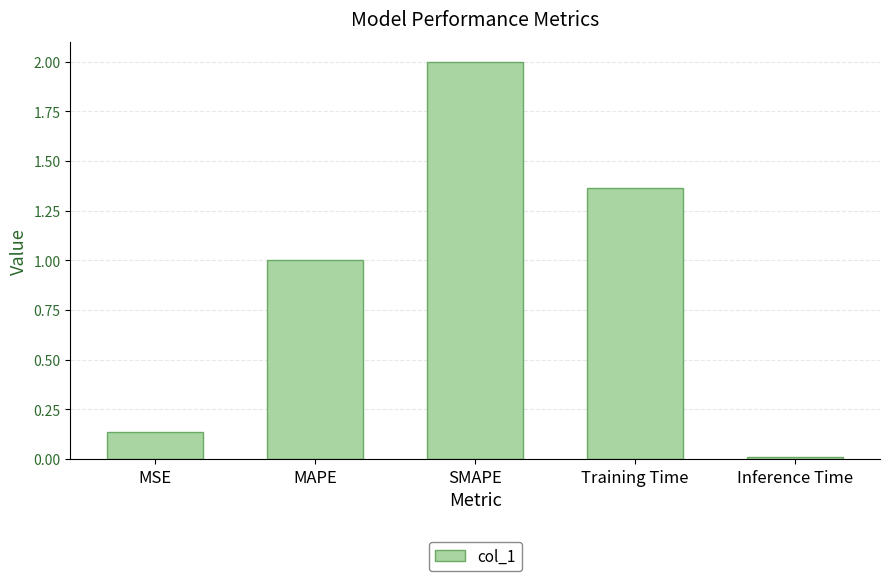

The value at SMAPE is 2.0. True or false?

True